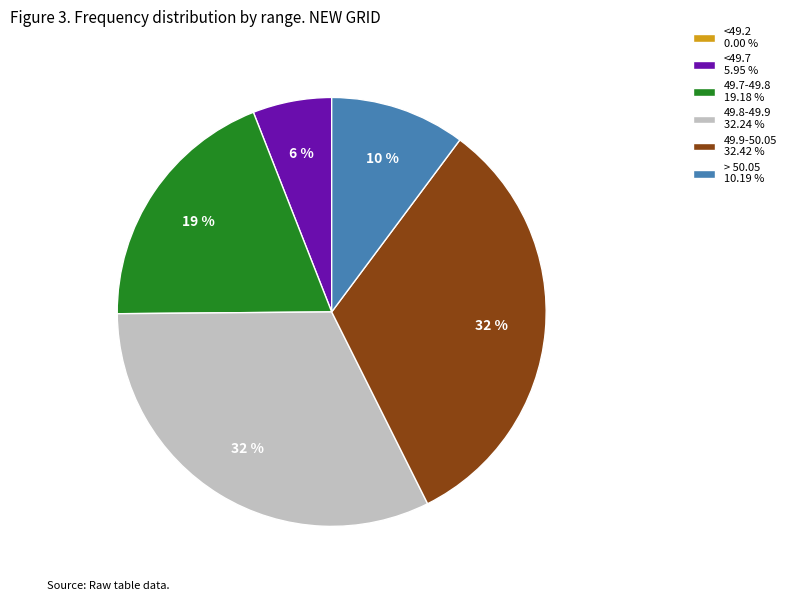

Does > 50.05 represent more than half of the total?

No